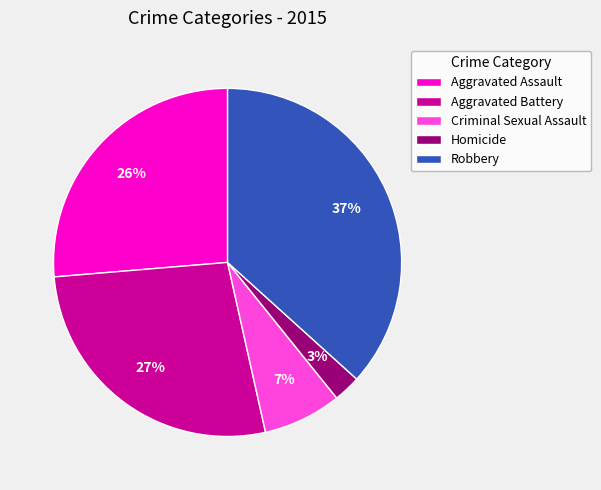

What is the ratio of the value at Robbery to the value at Aggravated Assault?

1.4